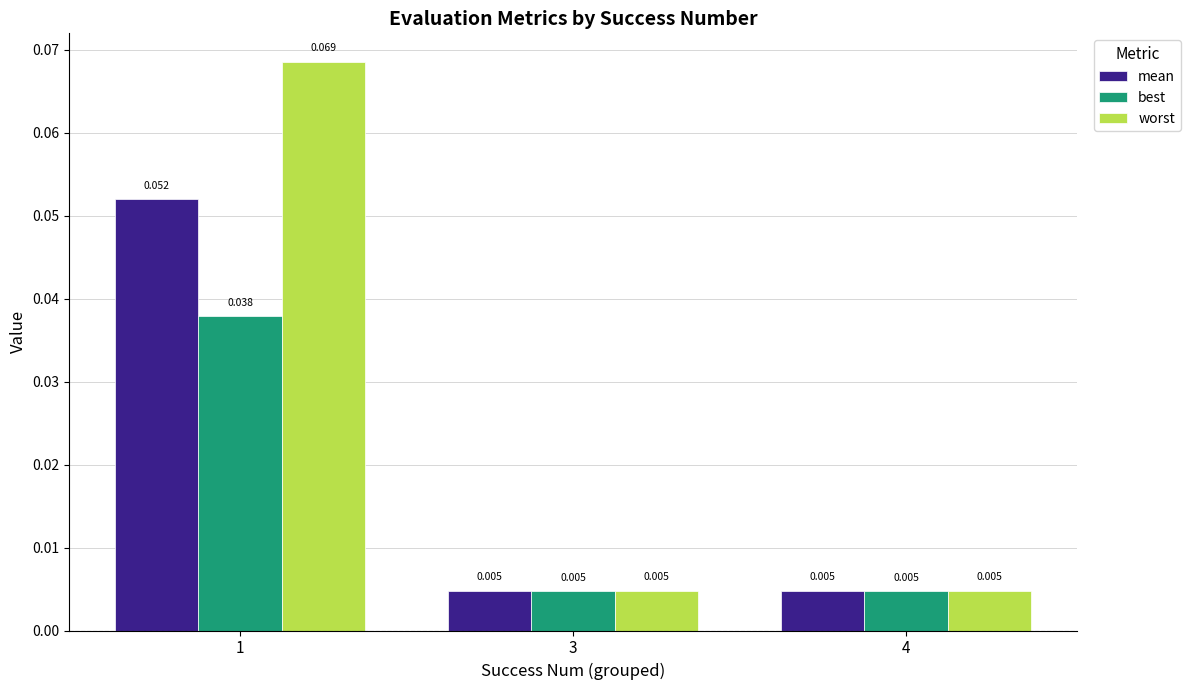

How many mean values are between 0 and 1?

3